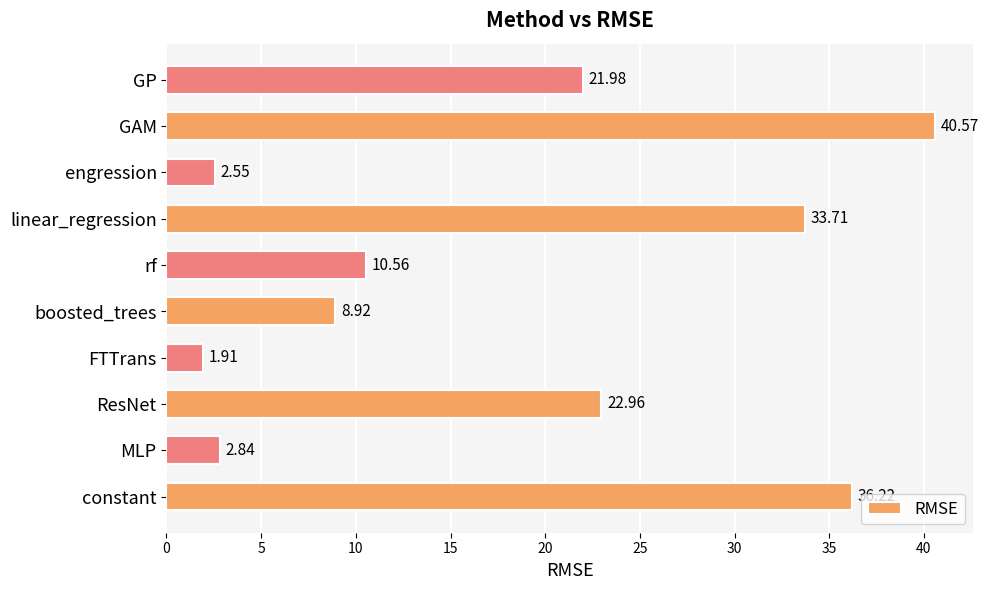

Between engression and GP, which is larger?

GP